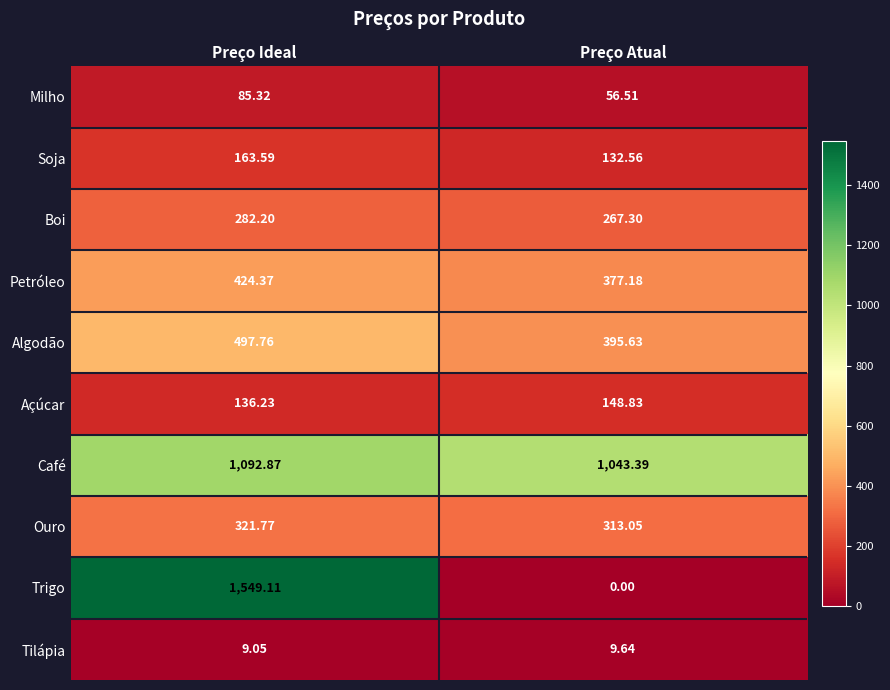

What is the total value across all series at Preço Ideal?

4562.3